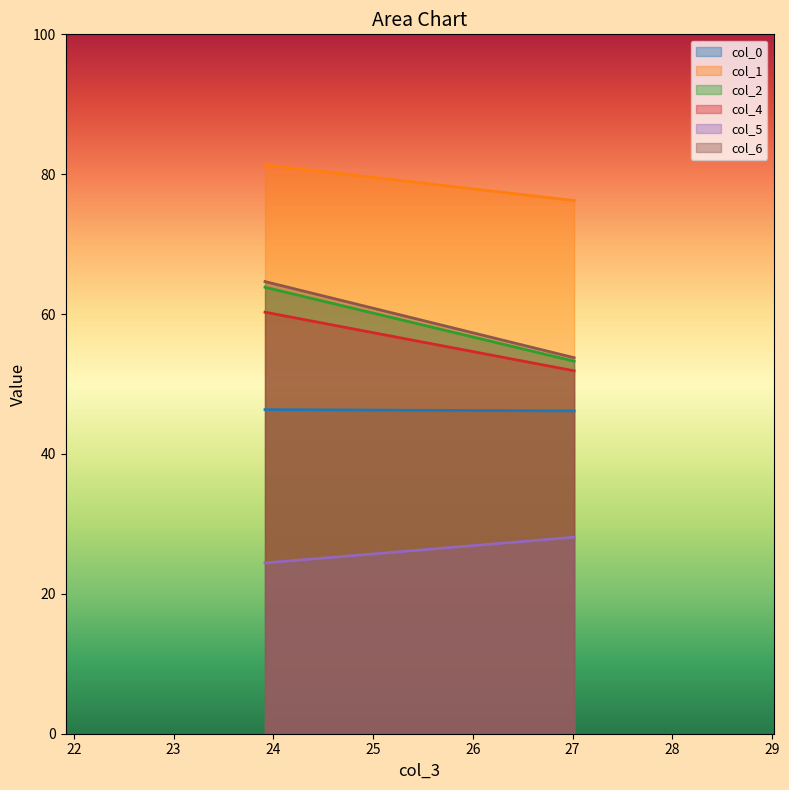

What is the maximum value for col_4?

60.3